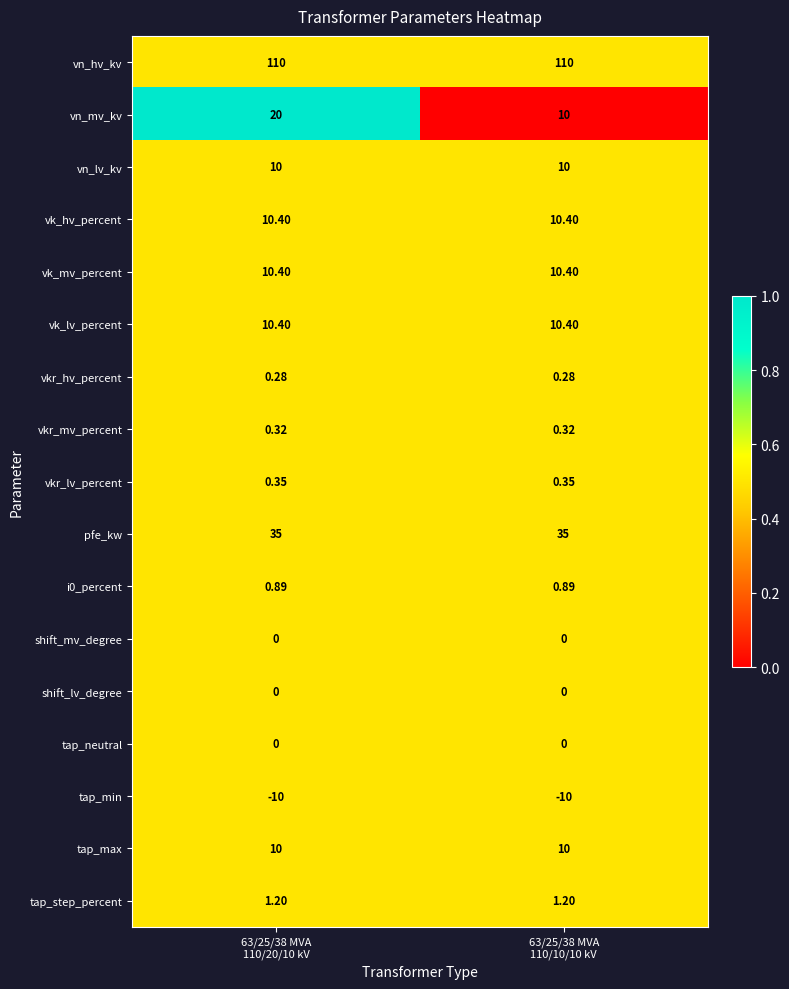

Which series has the largest range (max minus min)?

vn_mv_kv